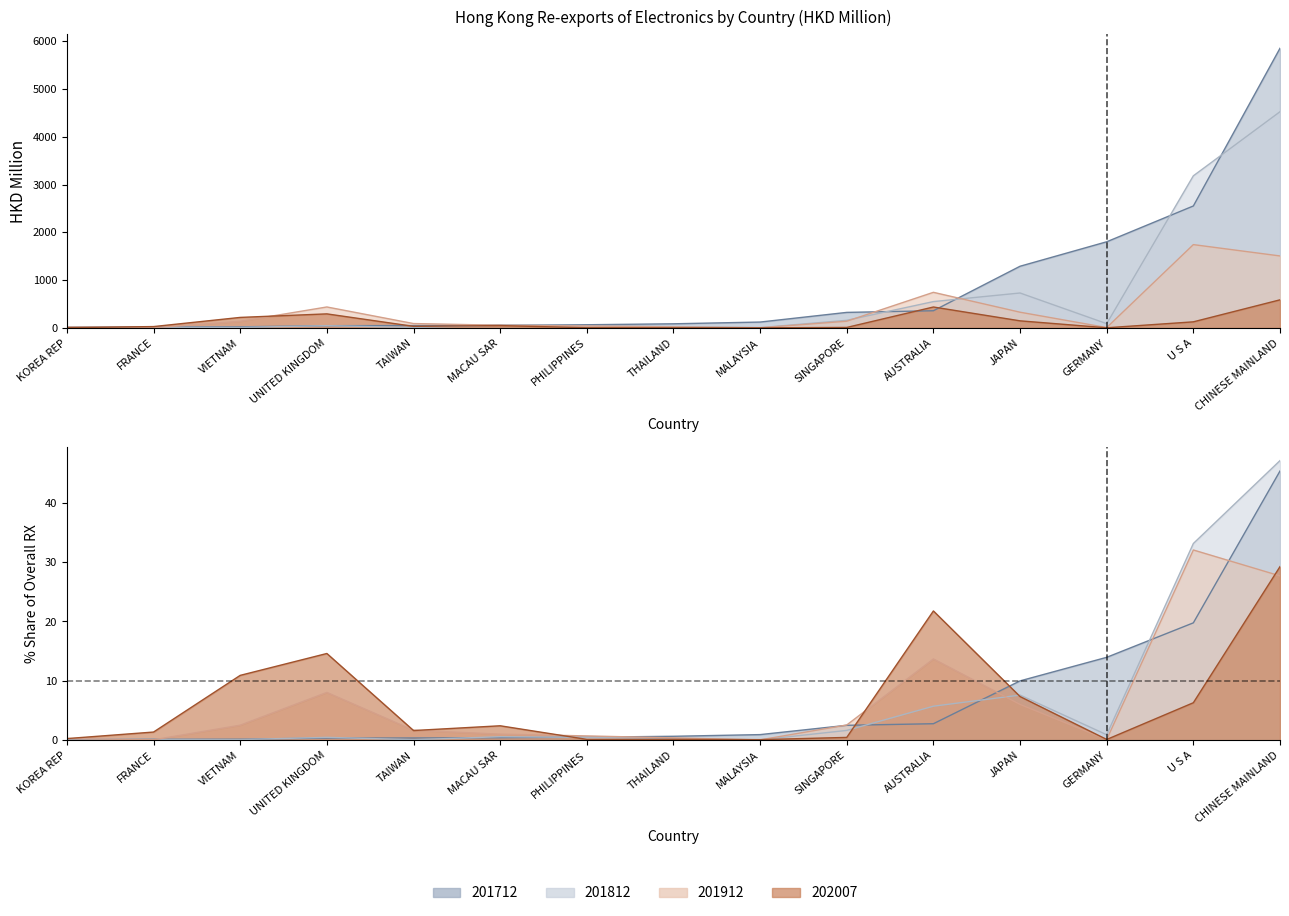

What is the spread (max minus min) of values at UNITED KINGDOM?

391.9